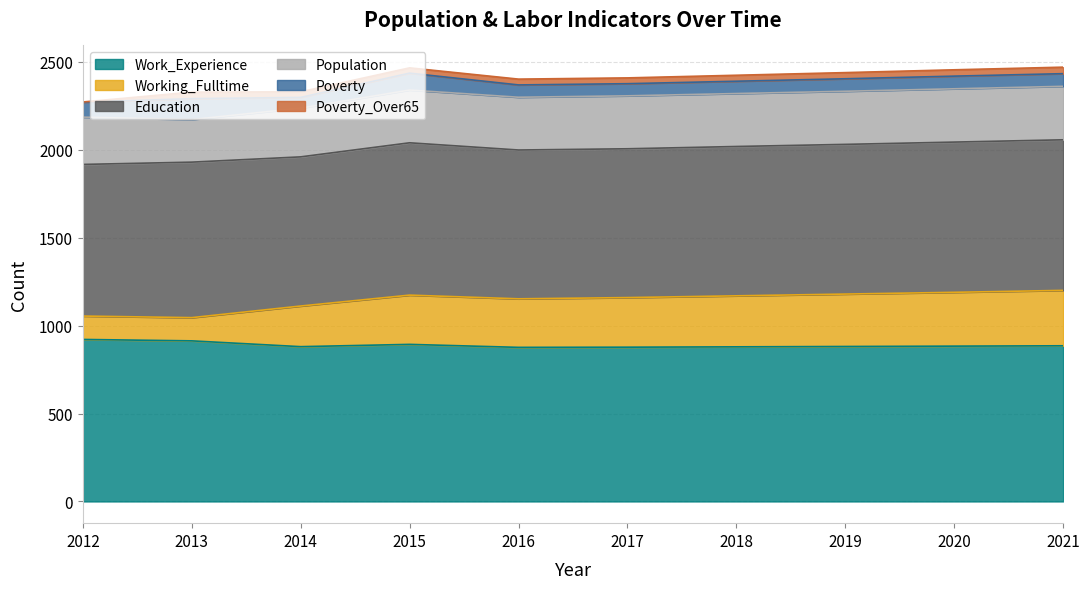

Between 2014 and 2021, which is larger?

2021